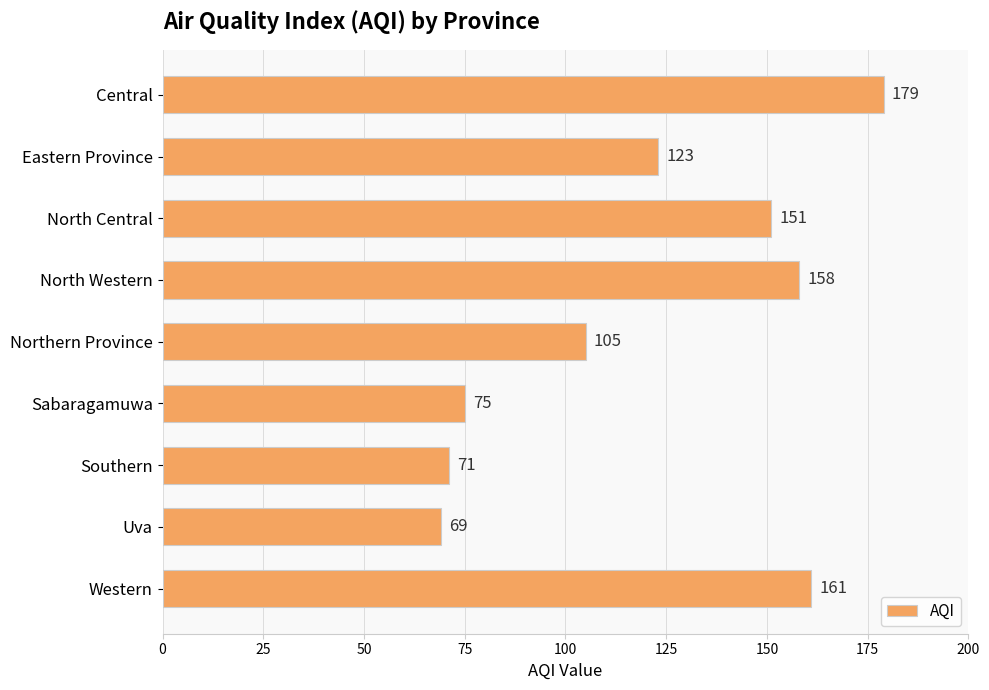

What is the difference between the second highest and second lowest values?

90